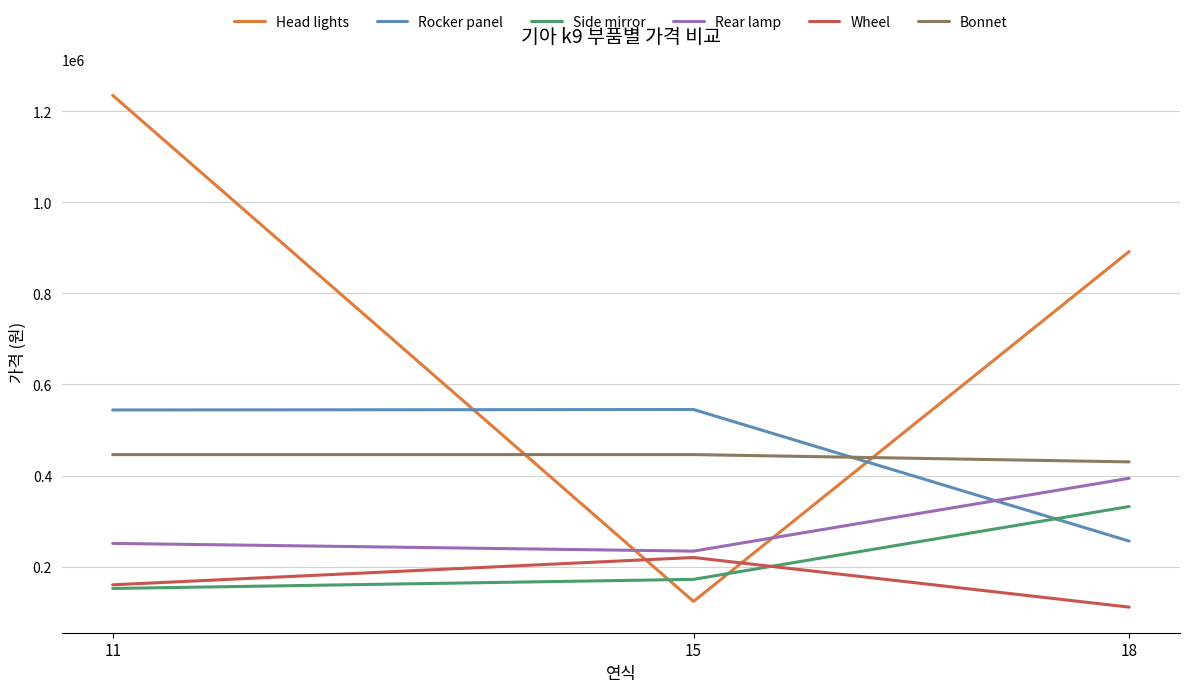

What is the difference between the Head lights values at 15 and 18?

768500